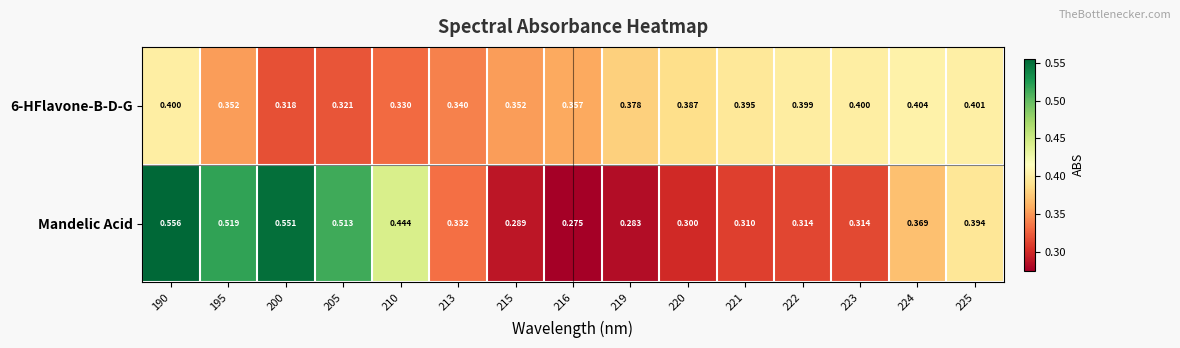

Is the value of 6-HFlavone-B-D-G at 219 greater than the value of Mandelic Acid at 200?

No